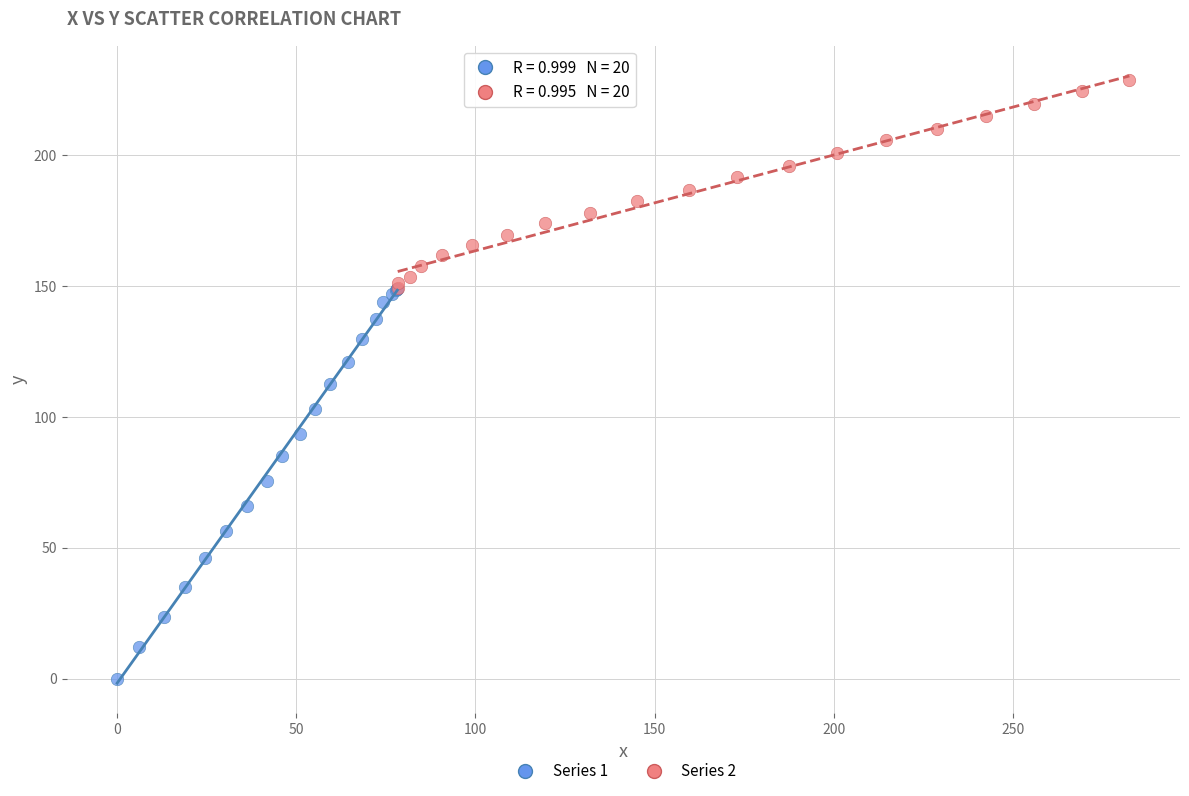

Which series contains the highest Y value?

Series 2